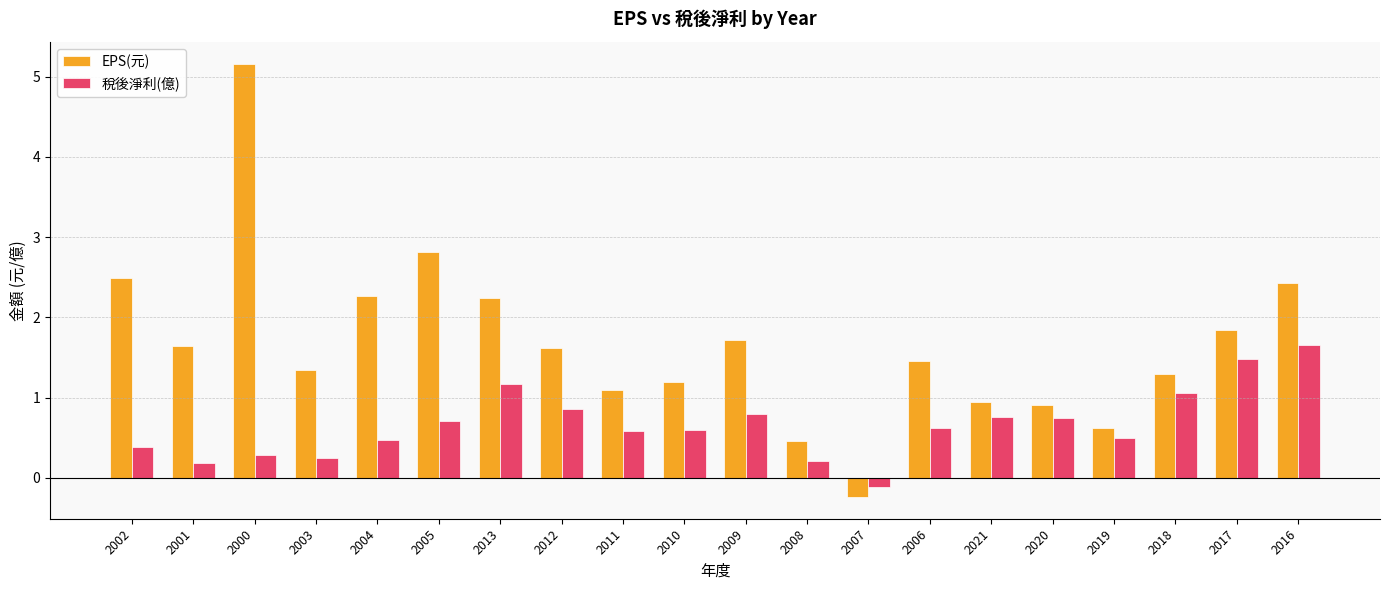

How many series are shown in this chart?

2